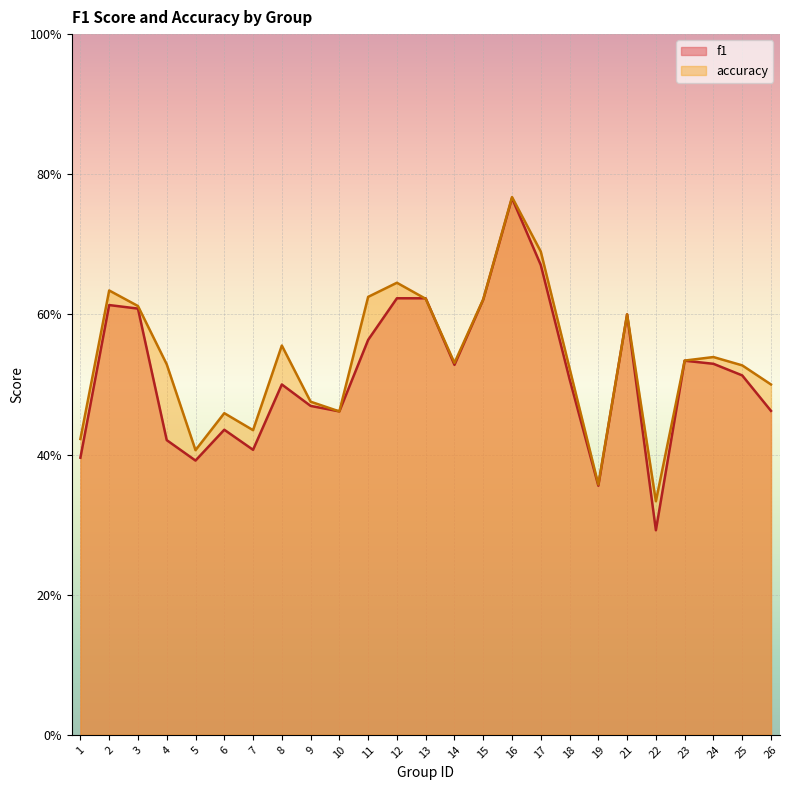

Is the value of f1 at 9 greater than the value of accuracy at 6?

Yes